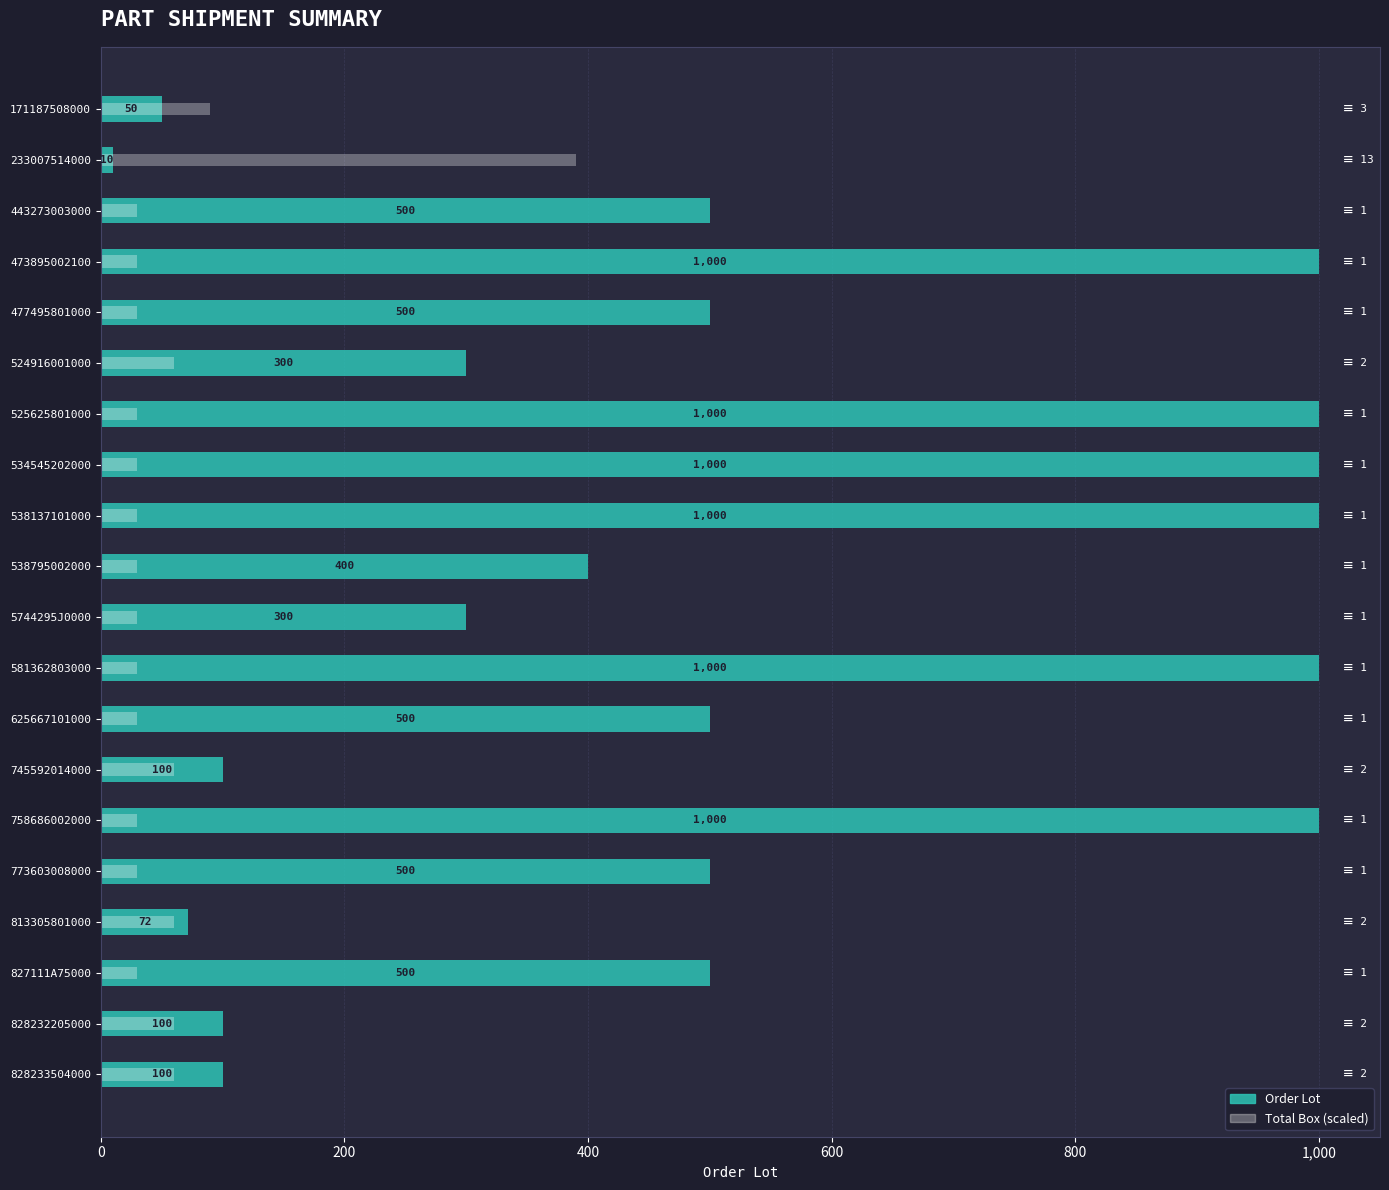

The Total Box (scaled) series shows 45 at 827111A75000. True or false?

False